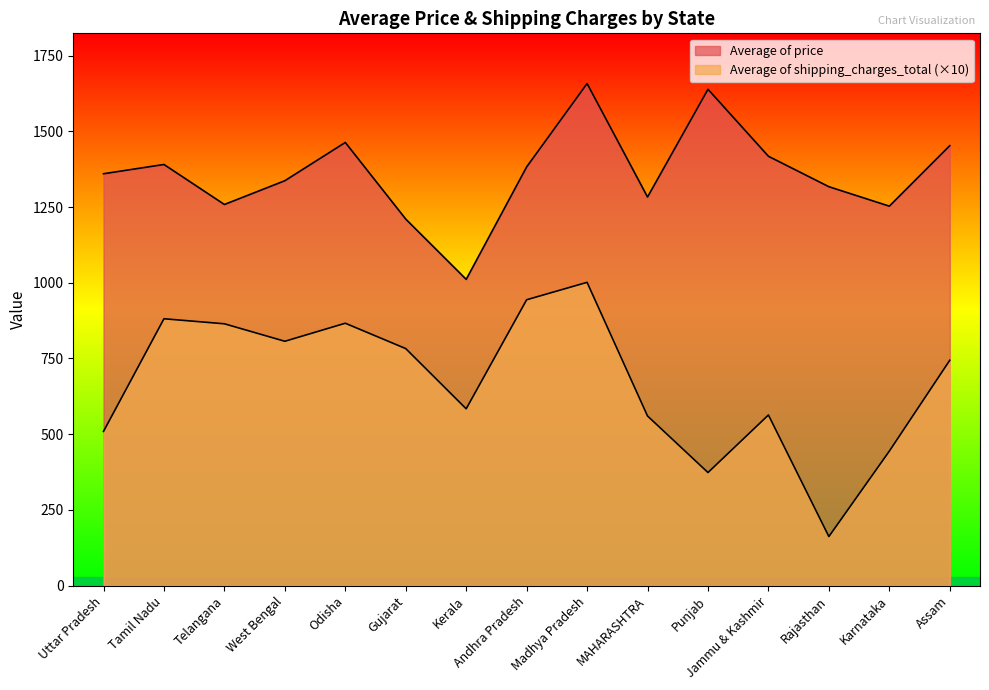

Which category has the lowest value across all series?

Rajasthan